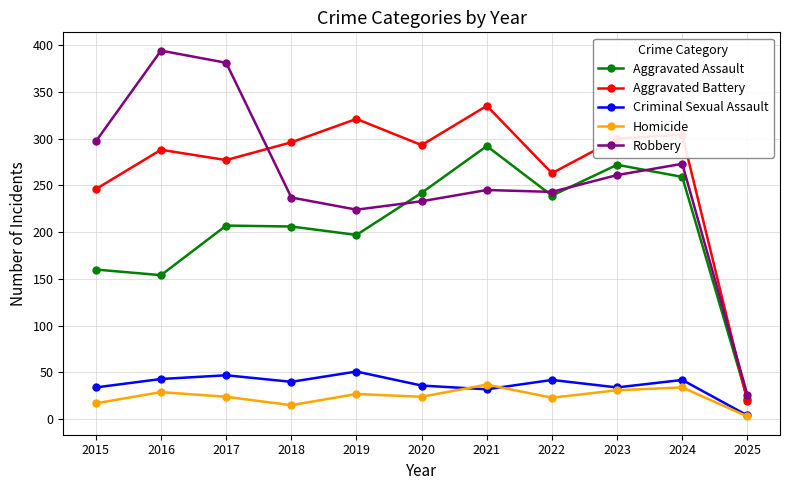

What is the difference between the Criminal Sexual Assault values at 2015 and 2021?

2